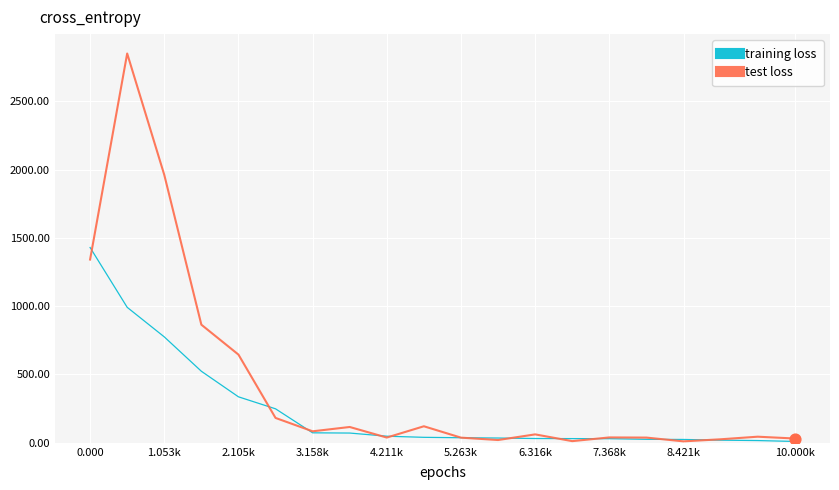

Which series has the largest total across all categories?

test loss